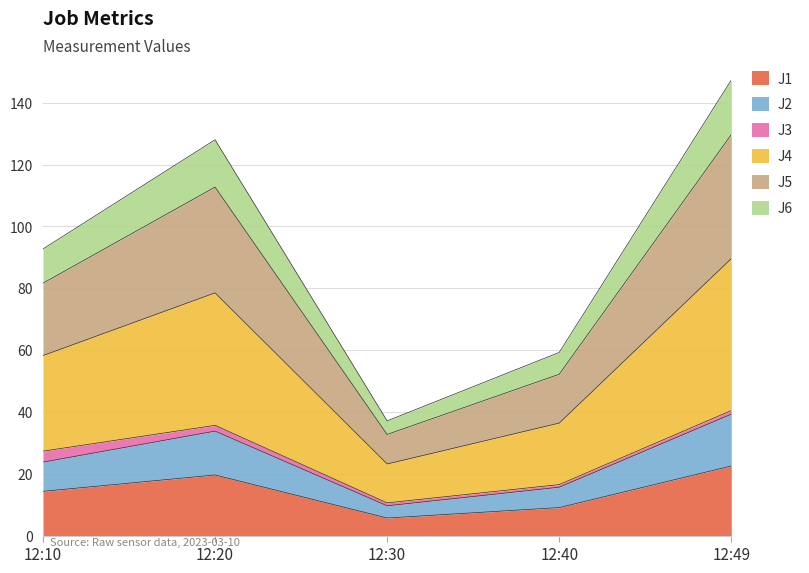

The value of J1 at 12:10 is 14.3. True or false?

True